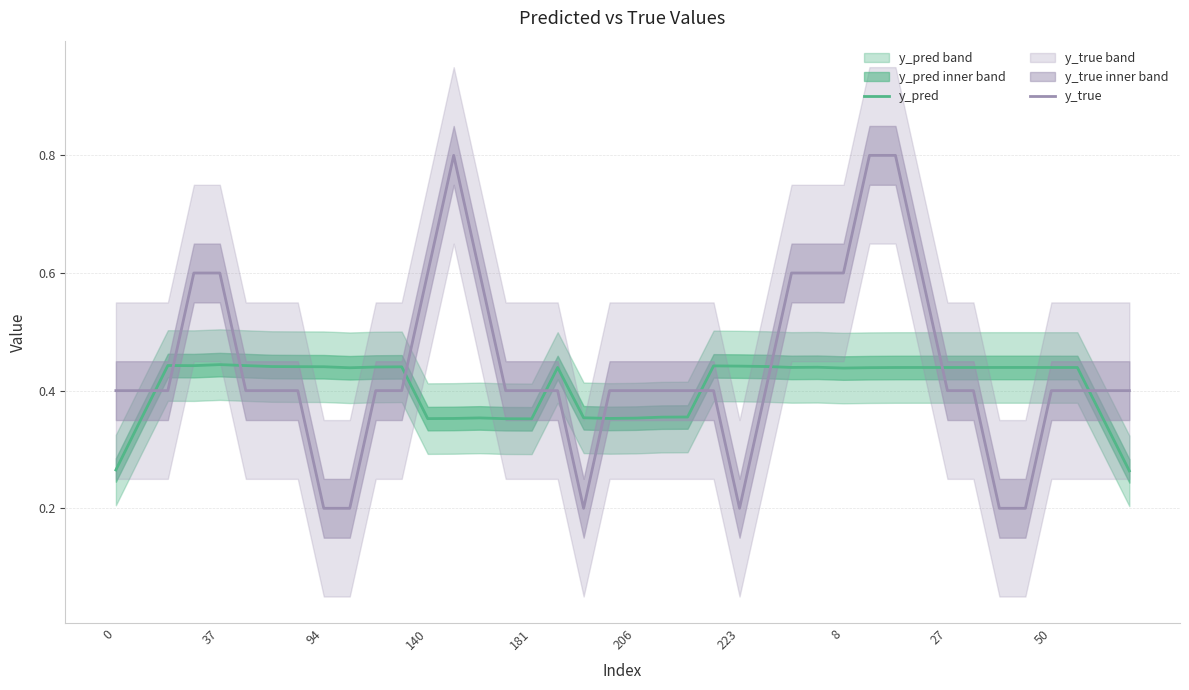

What is the value of the y_pred point at the 38th from the left?

0.4